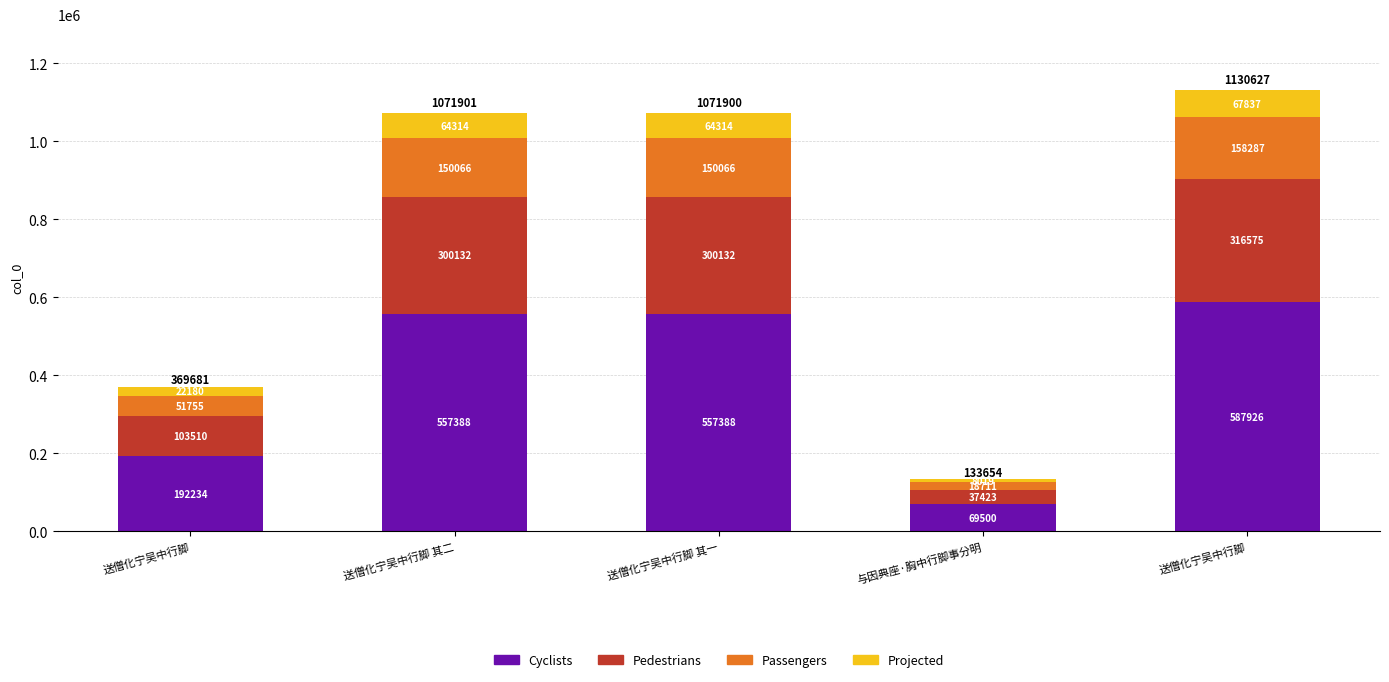

Does the chart contain stacked bars?

Yes